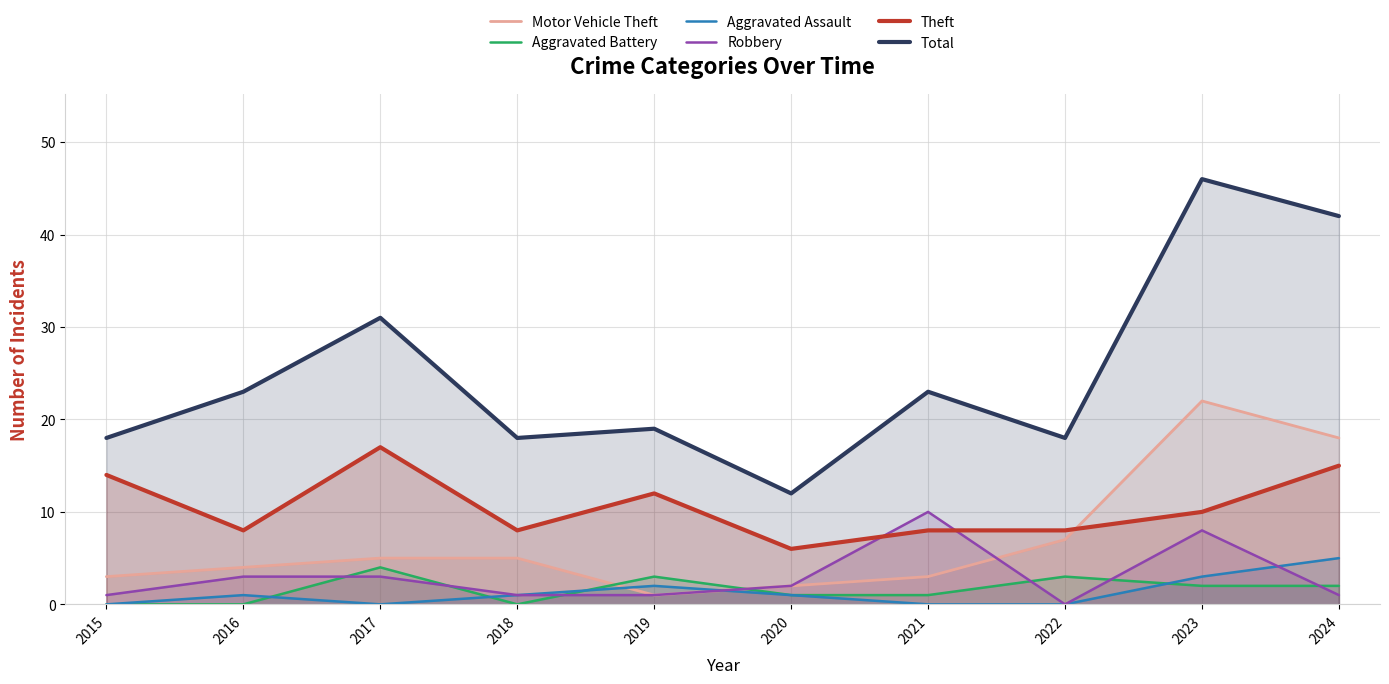

Which series has the largest total across all categories?

Total